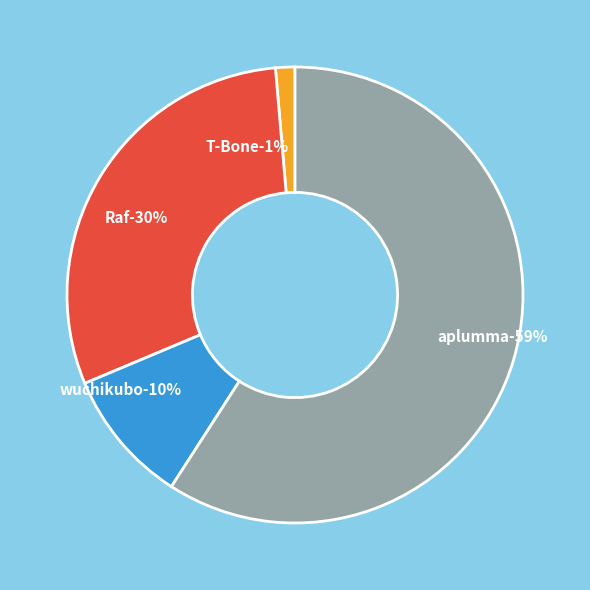

To the nearest percent, what portion does aplumma represent?

59%